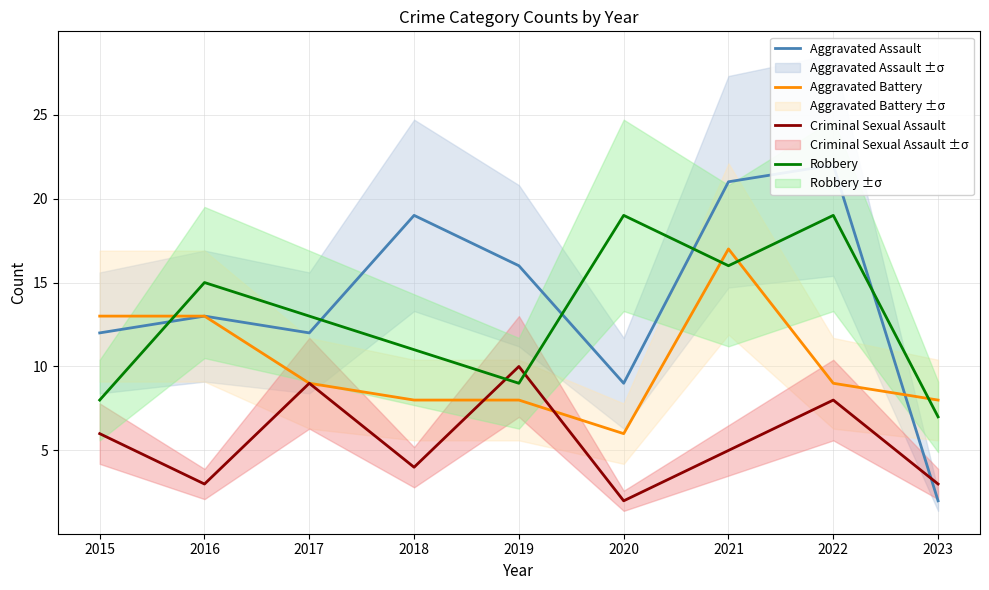

Where do Aggravated Battery and Robbery first cross each other?

2015 and 2016